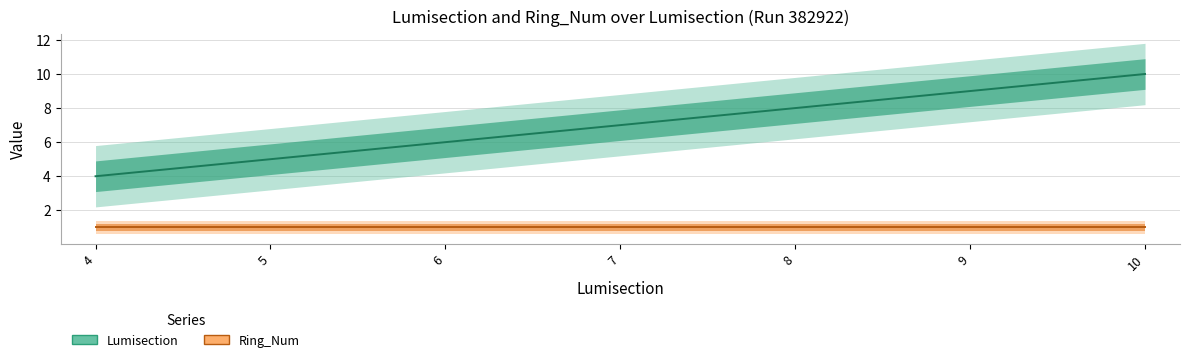

What is the difference between the second highest and minimum values in the Lumisection series?

5